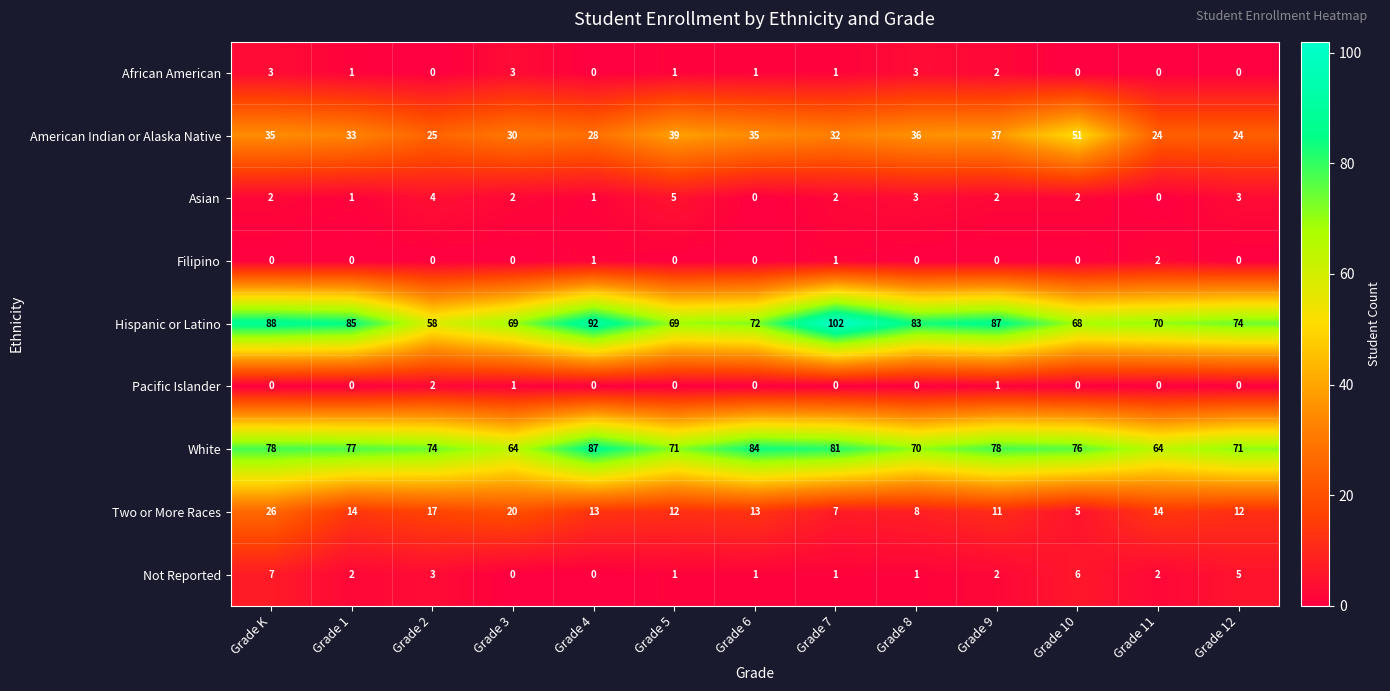

How many data points does each series have?

13